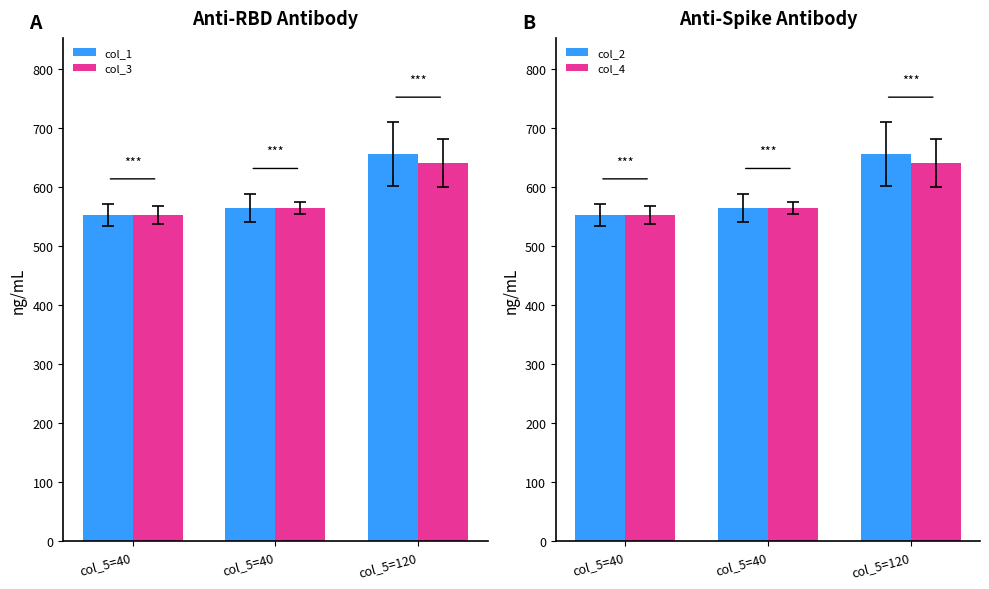

What is the difference between the col_1 values at col_5=40 and col_5=40?

12.1